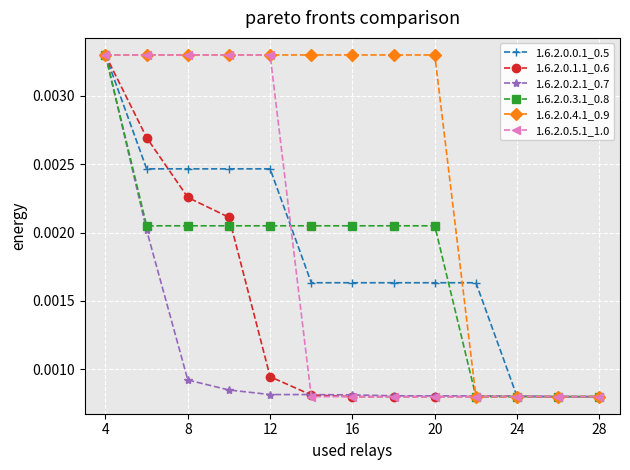

At how many categories does at least one series exceed 0?

13